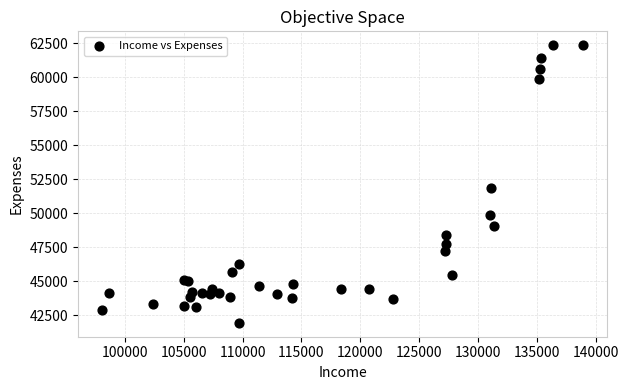

What Y value in the scatter plot is closest to 52152?

51872